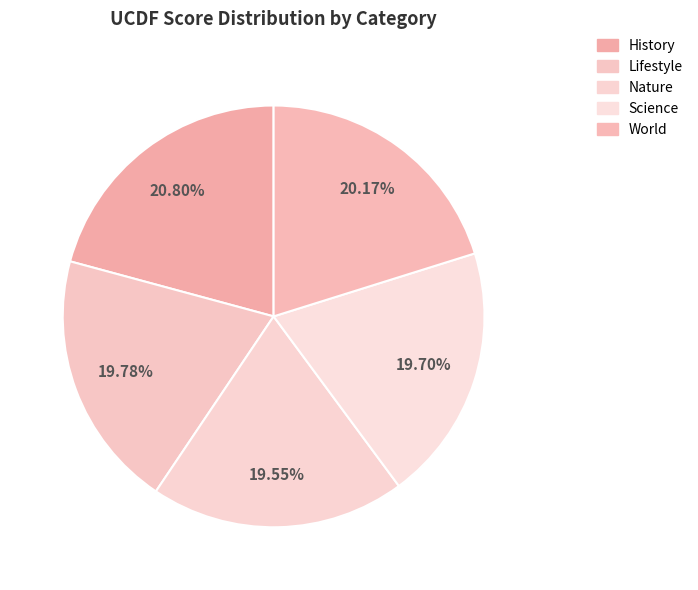

Is it true that Nature is 20% of the pie?

True